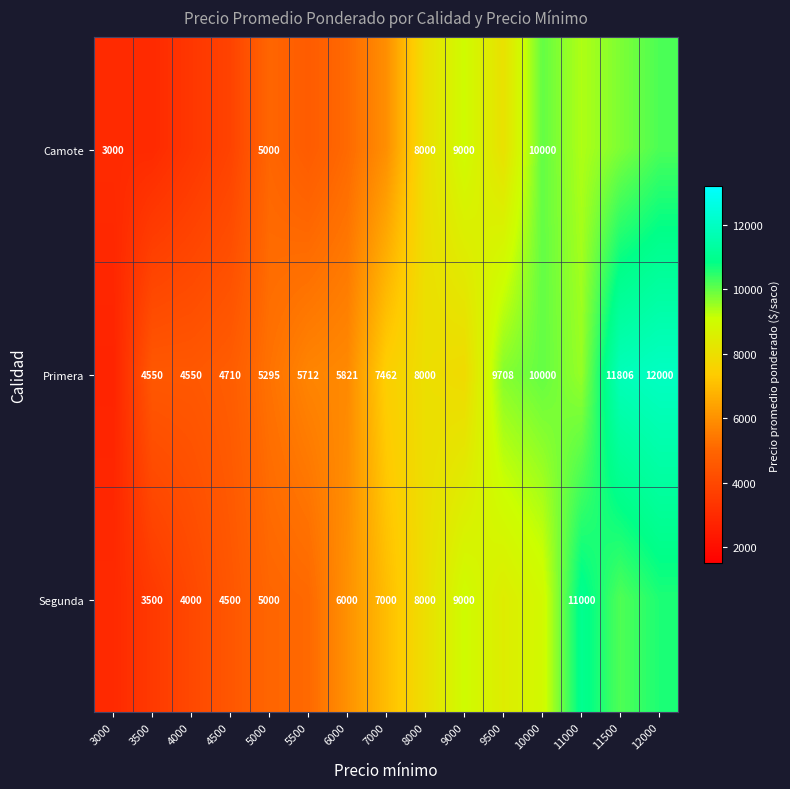

What is the total value across all series at 8000?

24000